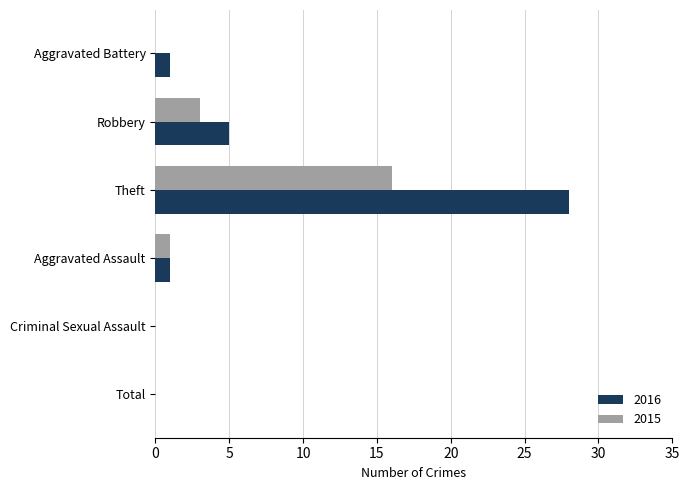

What are all the series names shown in the legend?

2016, 2015